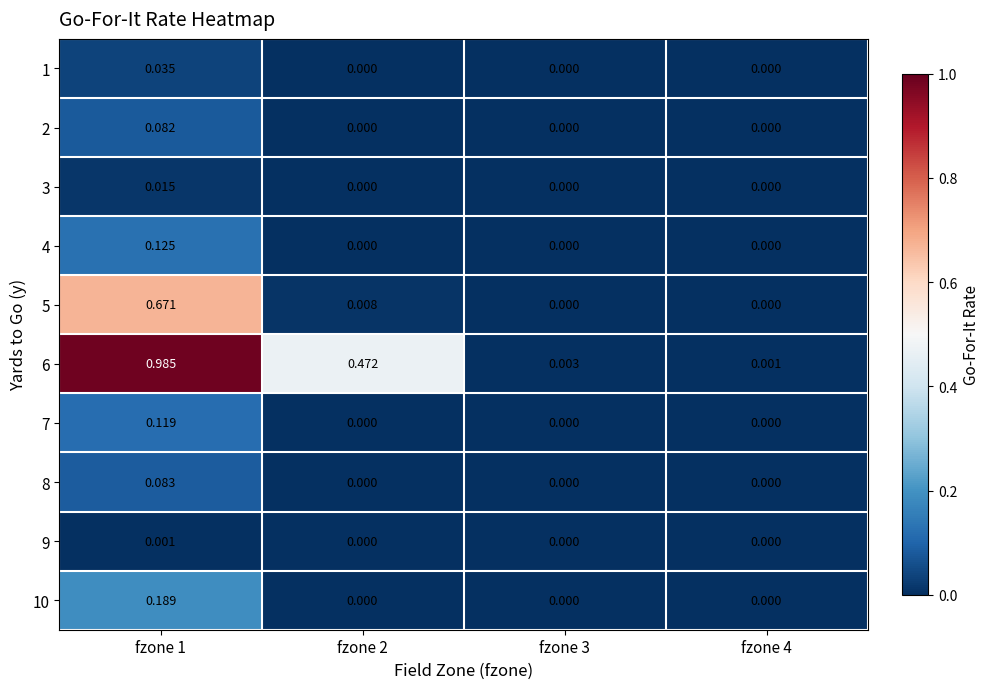

Is the value of 1 at fzone 3 greater than the value of 2 at fzone 1?

No